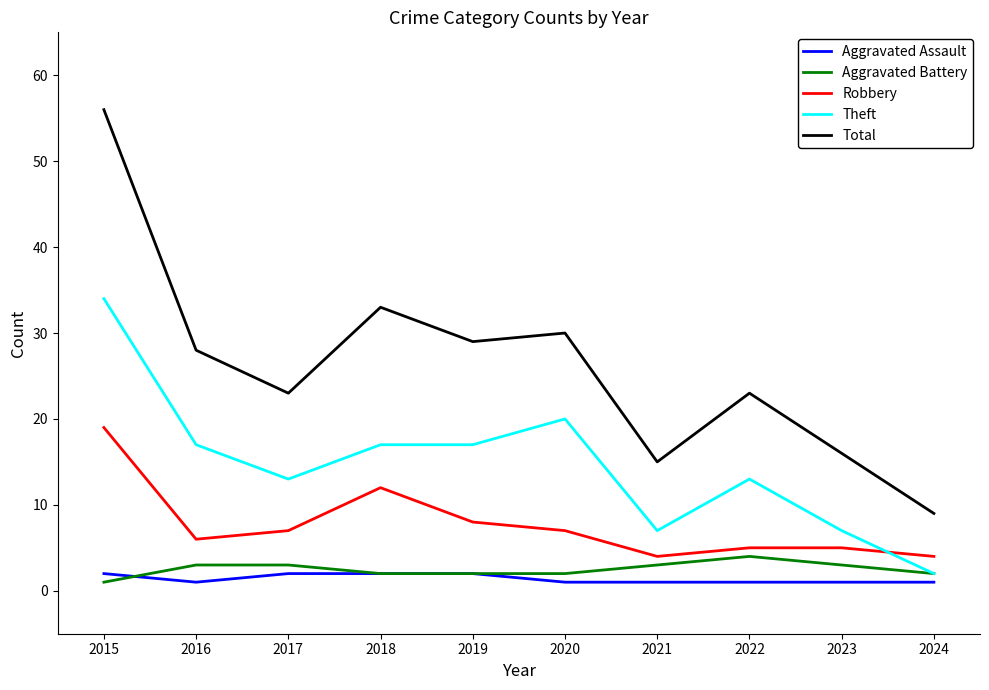

Where is the first local minimum for Aggravated Assault?

2016